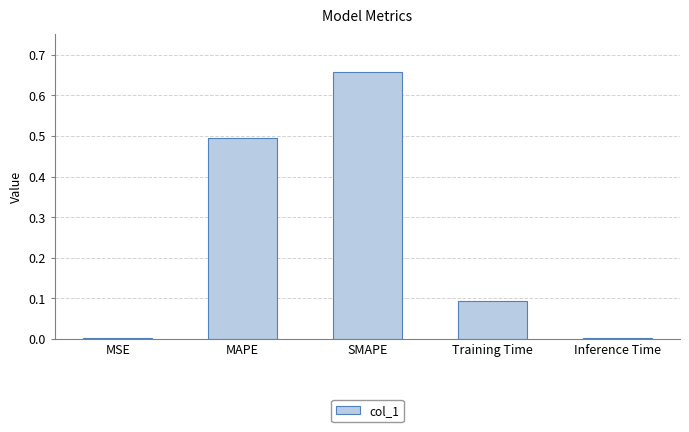

Which has a higher value, Inference Time or MAPE?

MAPE